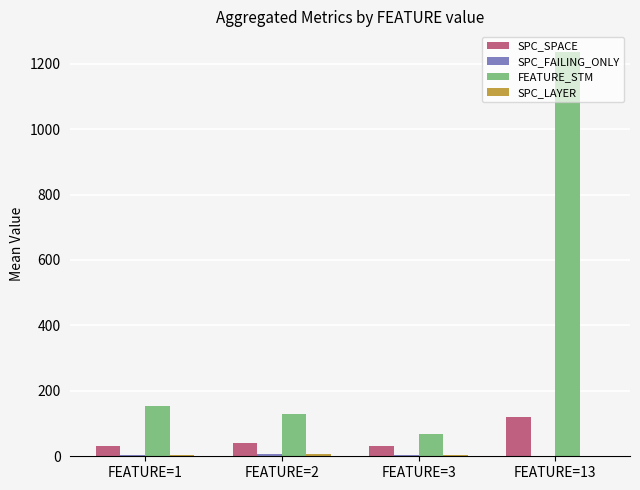

What is the sum of all SPC_SPACE values?

220.0